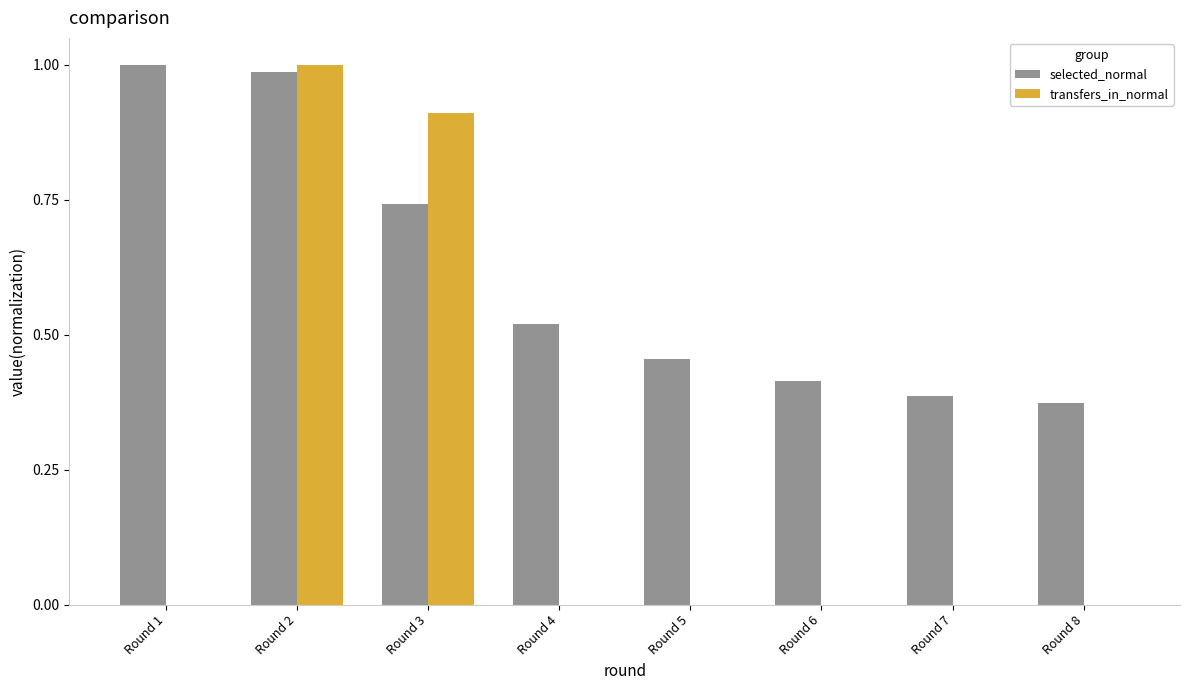

The transfers_in_normal series shows 1.5 at Round 3. True or false?

False